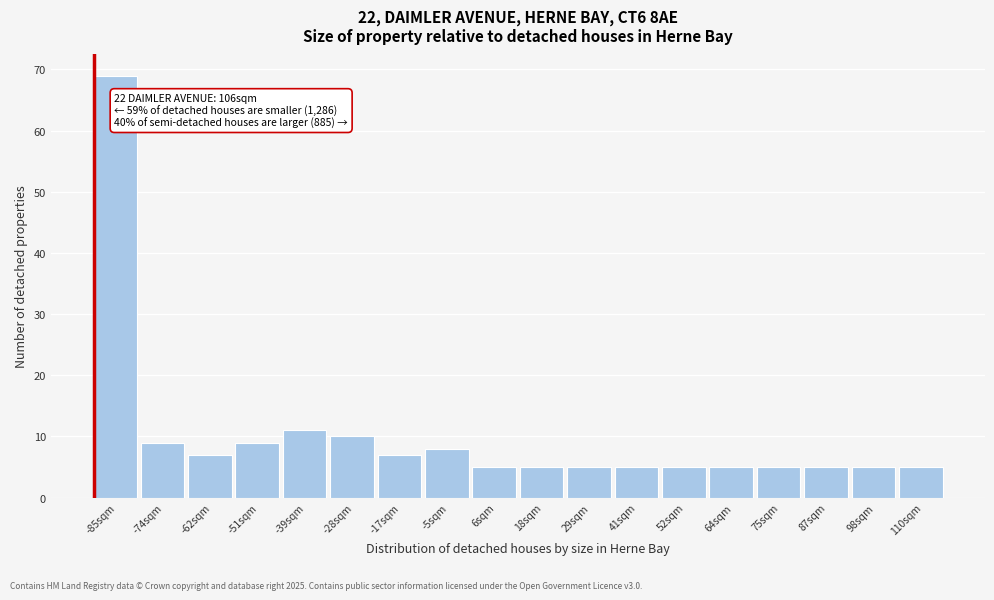

Reading left to right, what are all the values shown in this chart?

69	9	7	9	11	10	7	8	5	5	5	5	5	5	5	5	5	5